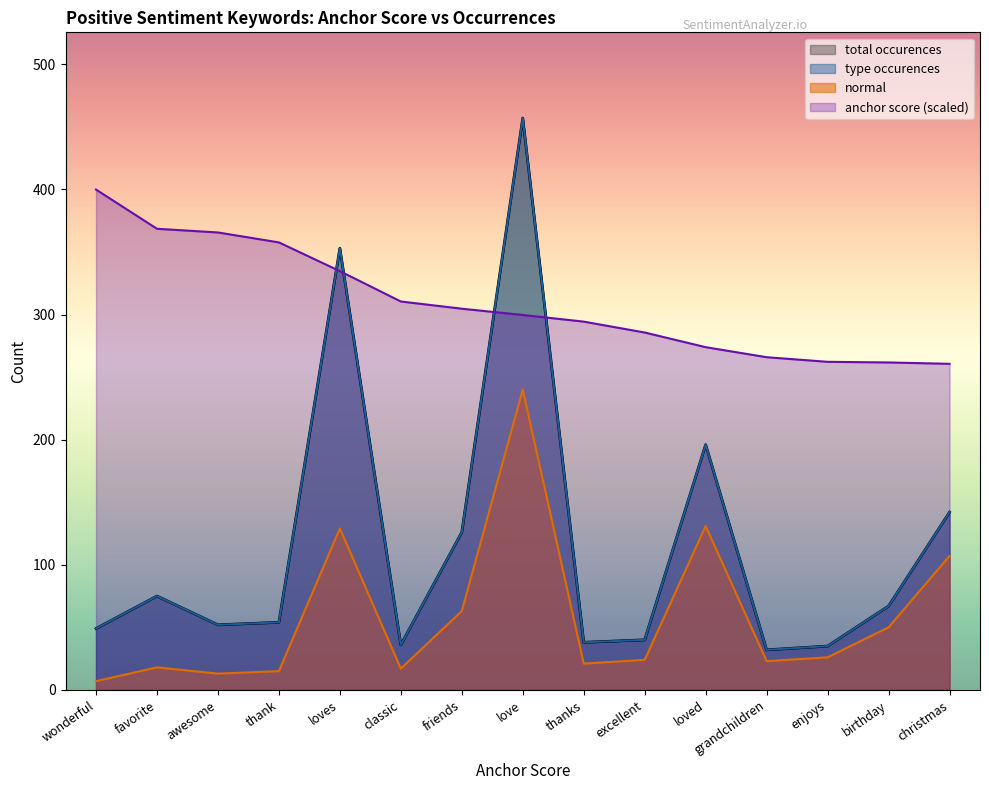

How many lines are shown in the chart?

4